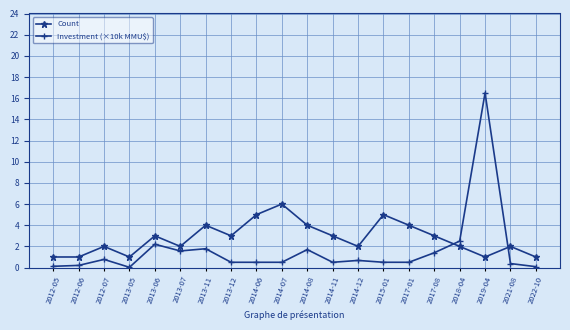

What position from the right is 2014-11?

9